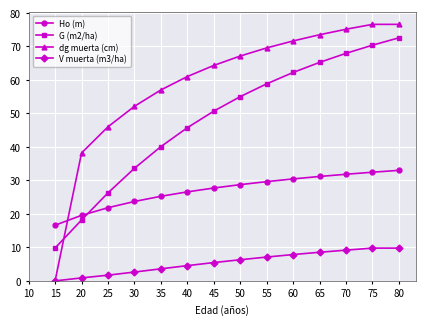

True or false: G (m2/ha) has more than 0 interior local peaks.

False